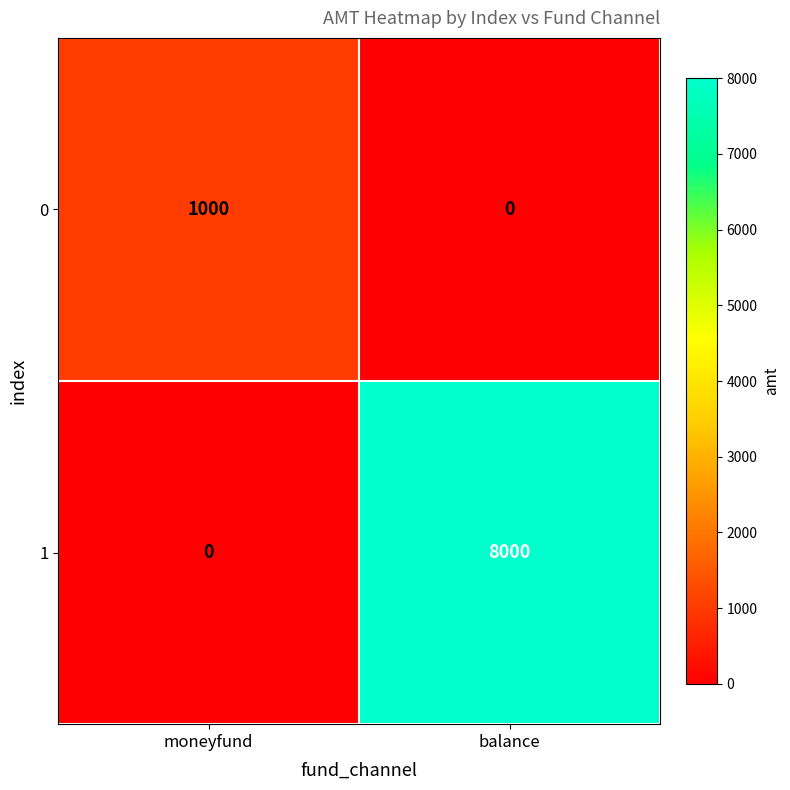

The 0 series shows -639 at balance. True or false?

False